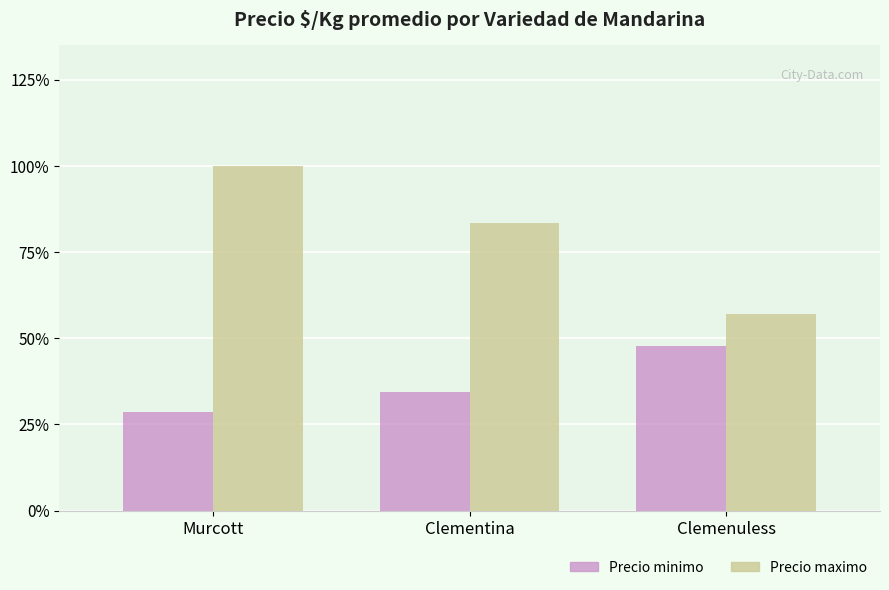

True or false: Precio maximo has a value of 689 at Clementina.

False